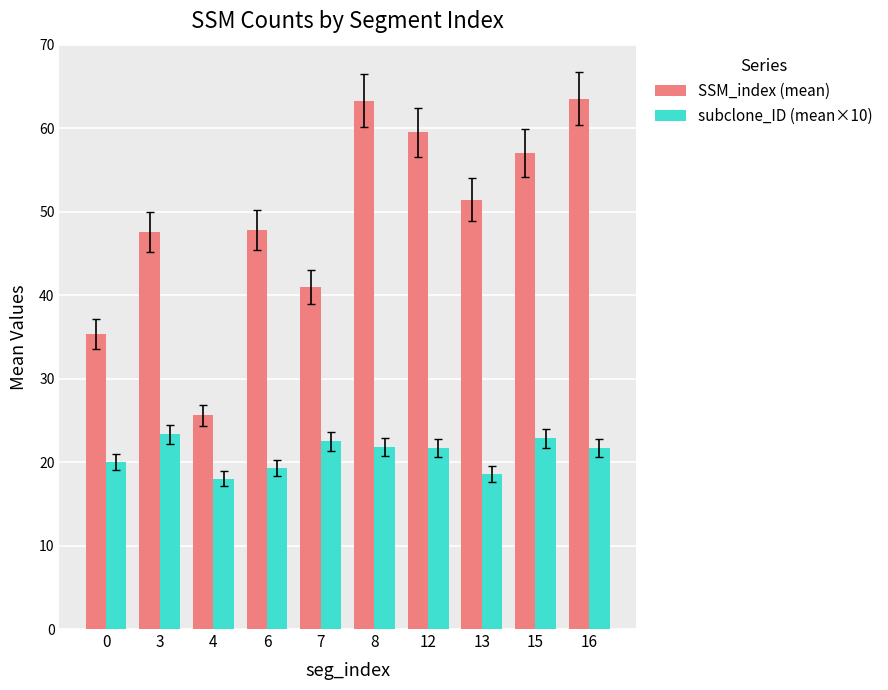

Does the chart contain stacked bars?

No